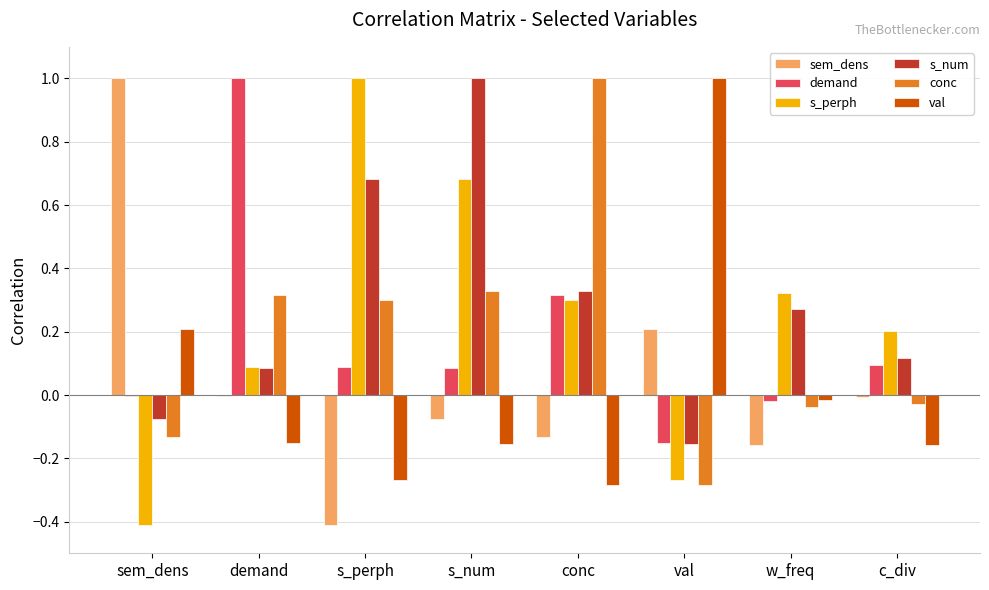

What is the sum of all s_num values?

2.3